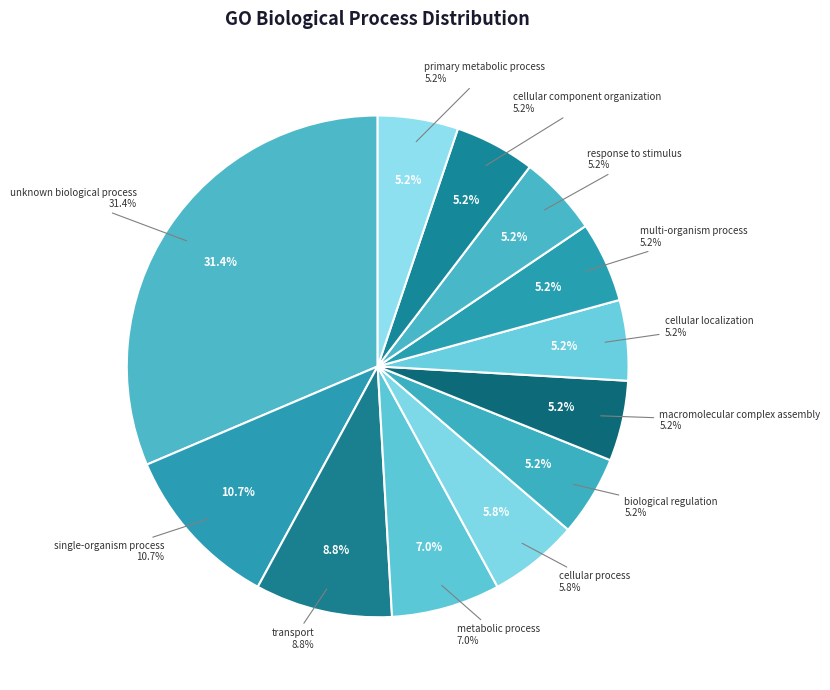

Is multi-organism process the majority of the pie?

No